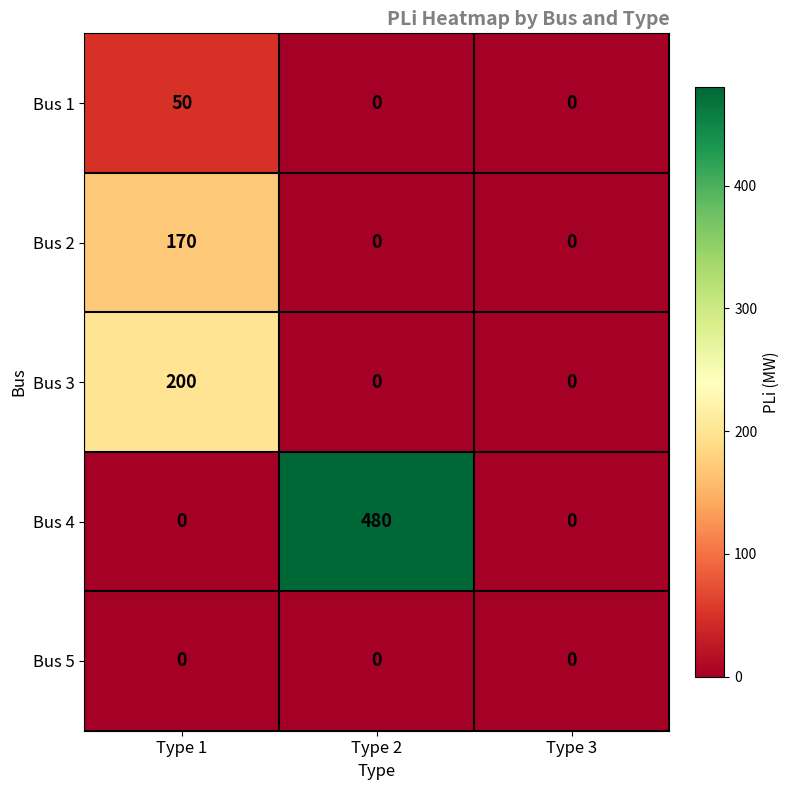

Reading right to left, extract all data points from this chart.

Bus 1: Type 3=0	Type 2=0	Type 1=50
Bus 2: Type 3=0	Type 2=0	Type 1=170
Bus 3: Type 3=0	Type 2=0	Type 1=200
Bus 4: Type 3=0	Type 2=480	Type 1=0
Bus 5: Type 3=0	Type 2=0	Type 1=0